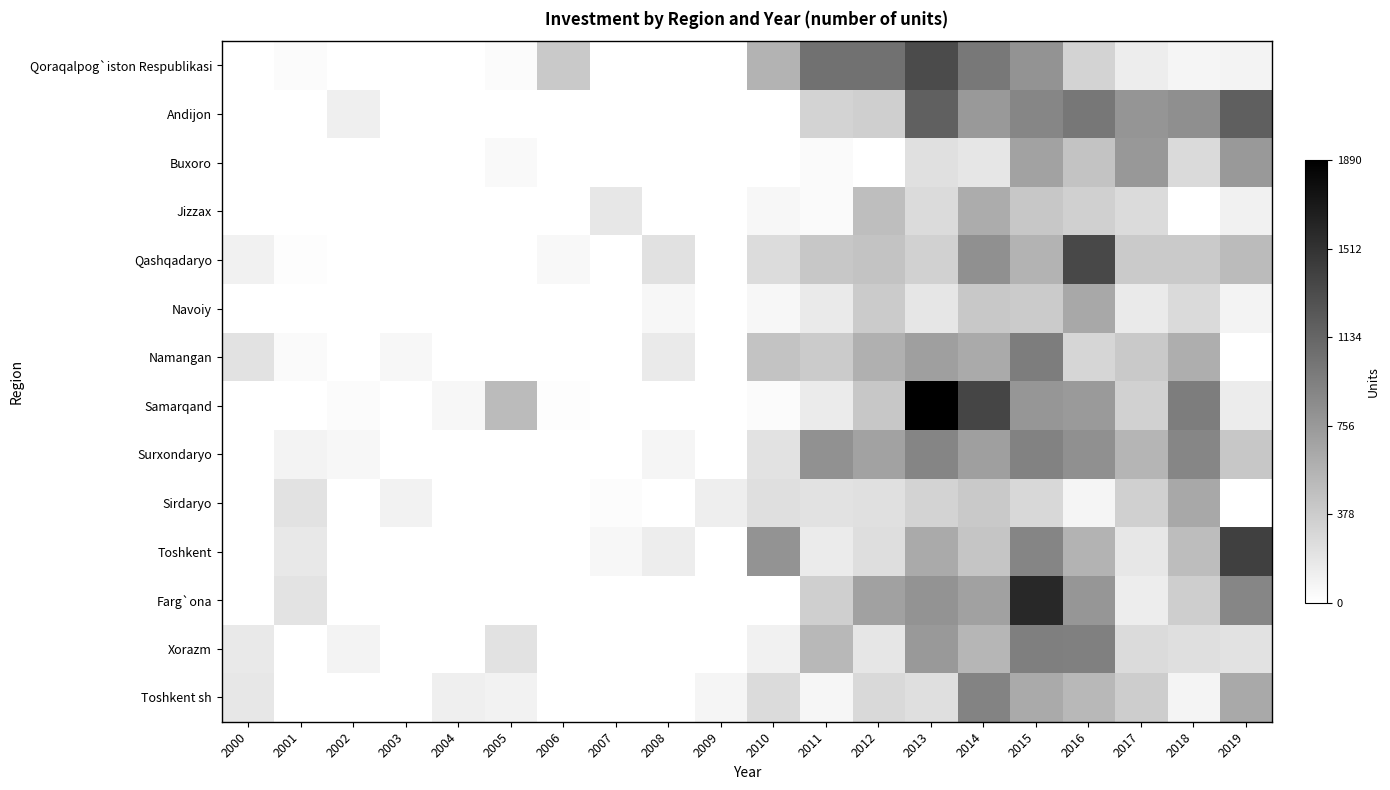

Reading left to right, what are all the values shown in this chart?

Qoraqalpog`iston Respublikasi: 2000=0	2001=35	2002=0	2003=0	2004=0	2005=30	2006=400	2007=0	2008=0	2009=0	2010=560	2011=1045	2012=1055	2013=1330	2014=1000	2015=800	2016=325	2017=135	2018=75	2019=90
Andijon: 2000=0	2001=0	2002=120	2003=0	2004=0	2005=0	2006=0	2007=0	2008=0	2009=0	2010=0	2011=320	2012=360	2013=1175	2014=755	2015=900	2016=1010	2017=785	2018=830	2019=1185
Buxoro: 2000=0	2001=0	2002=0	2003=0	2004=0	2005=50	2006=0	2007=0	2008=0	2009=0	2010=0	2011=40	2012=0	2013=230	2014=190	2015=690	2016=437	2017=765	2018=277	2019=754
Jizzax: 2000=0	2001=0	2002=0	2003=0	2004=0	2005=0	2006=0	2007=180	2008=0	2009=0	2010=60	2011=40	2012=485	2013=271	2014=615	2015=420	2016=350	2017=271	2018=0	2019=110
Qashqadaryo: 2000=105	2001=20	2002=0	2003=0	2004=0	2005=0	2006=55	2007=0	2008=225	2009=0	2010=260	2011=420	2012=450	2013=340	2014=821	2015=559	2016=1355	2017=395	2018=395	2019=508
Navoiy: 2000=0	2001=0	2002=0	2003=0	2004=0	2005=0	2006=0	2007=0	2008=60	2009=0	2010=60	2011=160	2012=385	2013=190	2014=408	2015=390	2016=645	2017=160	2018=280	2019=90
Namangan: 2000=220	2001=40	2002=0	2003=60	2004=0	2005=0	2006=0	2007=0	2008=160	2009=0	2010=450	2011=390	2012=585	2013=715	2014=630	2015=960	2016=310	2017=400	2018=600	2019=0
Samarqand: 2000=0	2001=0	2002=30	2003=0	2004=60	2005=506	2006=20	2007=0	2008=0	2009=0	2010=30	2011=150	2012=415	2013=1890	2014=1375	2015=780	2016=750	2017=340	2018=967	2019=145
Surxondaryo: 2000=0	2001=90	2002=60	2003=0	2004=0	2005=0	2006=0	2007=0	2008=80	2009=0	2010=215	2011=815	2012=690	2013=905	2014=710	2015=925	2016=820	2017=552	2018=895	2019=420
Sirdaryo: 2000=0	2001=220	2002=0	2003=100	2004=0	2005=0	2006=0	2007=25	2008=0	2009=130	2010=243	2011=215	2012=235	2013=327	2014=400	2015=295	2016=80	2017=350	2018=643	2019=0
Toshkent: 2000=0	2001=175	2002=0	2003=0	2004=0	2005=0	2006=0	2007=60	2008=140	2009=0	2010=790	2011=150	2012=250	2013=630	2014=430	2015=905	2016=558	2017=180	2018=490	2019=1414
Farg`ona: 2000=0	2001=210	2002=0	2003=0	2004=0	2005=0	2006=0	2007=0	2008=0	2009=0	2010=0	2011=355	2012=695	2013=795	2014=700	2015=1585	2016=776	2017=135	2018=365	2019=900
Xorazm: 2000=165	2001=0	2002=90	2003=0	2004=0	2005=220	2006=0	2007=0	2008=0	2009=0	2010=105	2011=530	2012=190	2013=760	2014=545	2015=950	2016=942	2017=273	2018=240	2019=220
Toshkent sh: 2000=180	2001=0	2002=0	2003=0	2004=120	2005=96	2006=0	2007=0	2008=0	2009=76	2010=270	2011=73	2012=287	2013=239	2014=920	2015=630	2016=530	2017=375	2018=82	2019=641